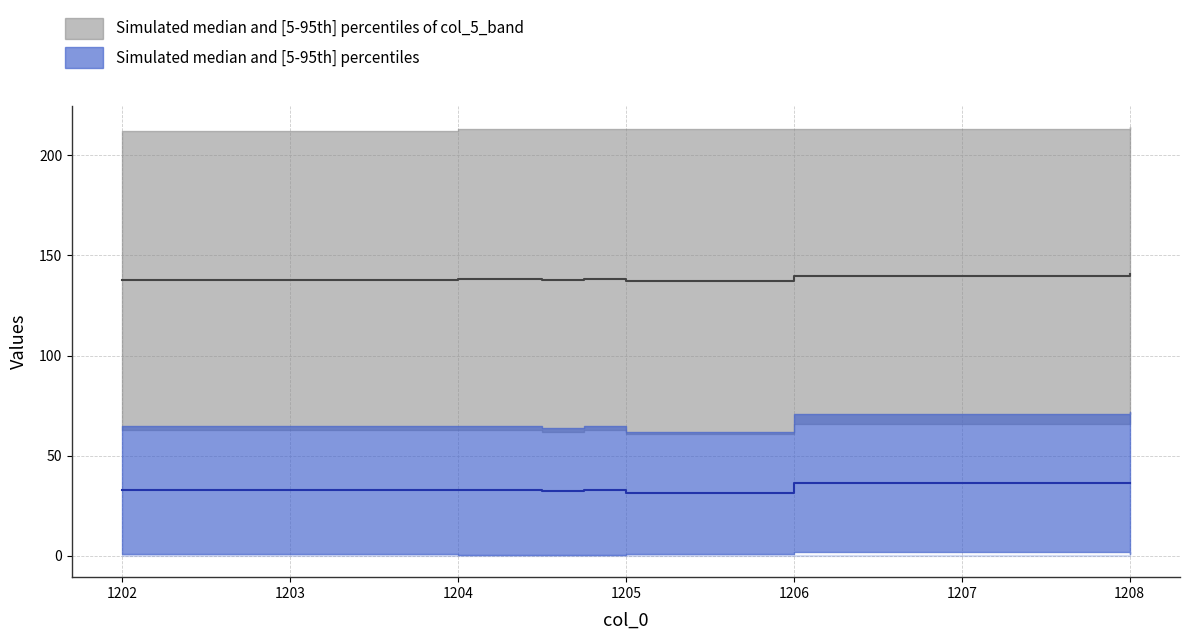

What is the difference between the highest and lowest values at 4?

213.0